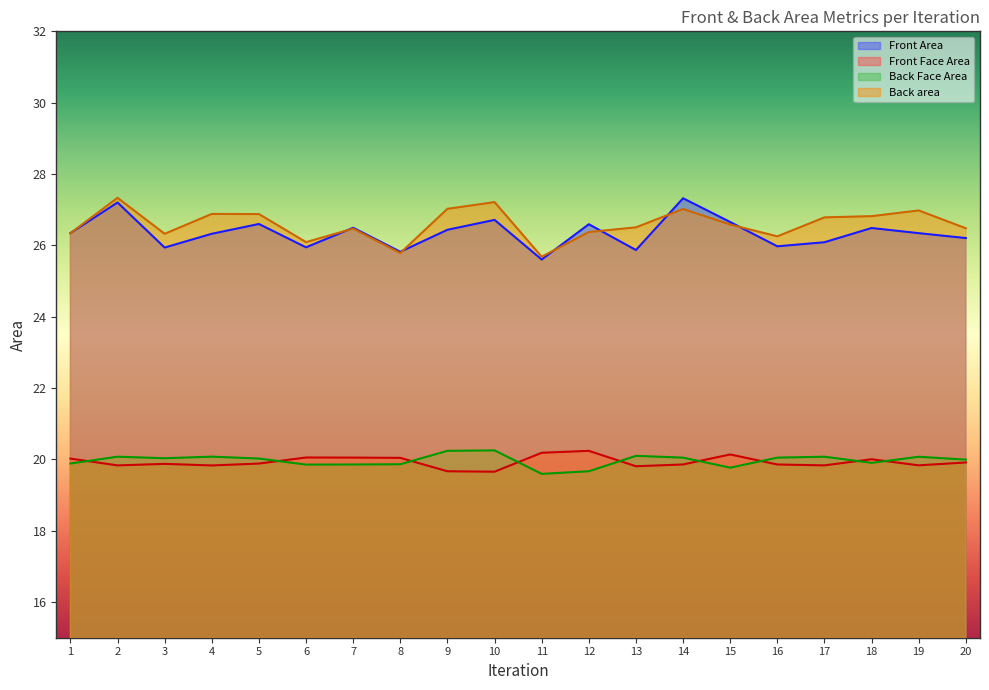

Is it true that Front Face Area equals 10.8 at 2?

False